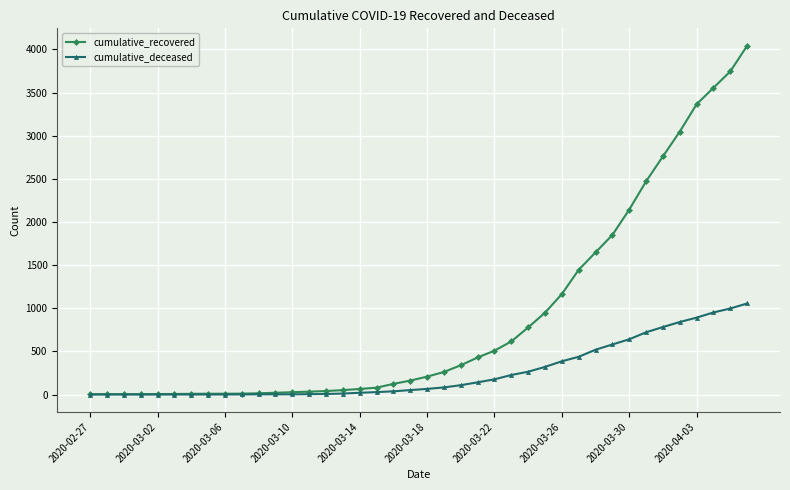

Rank the series by their maximum value, from lowest to highest.

cumulative_deceased, cumulative_recovered